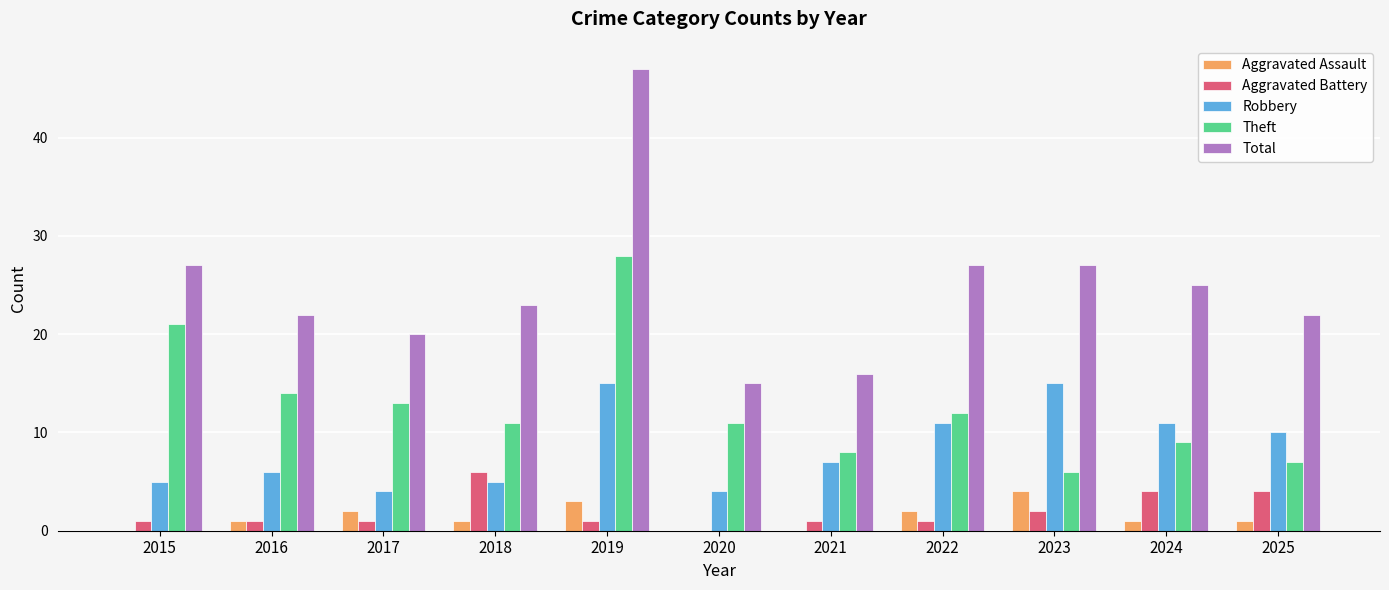

What is the sum of all Aggravated Assault values?

15